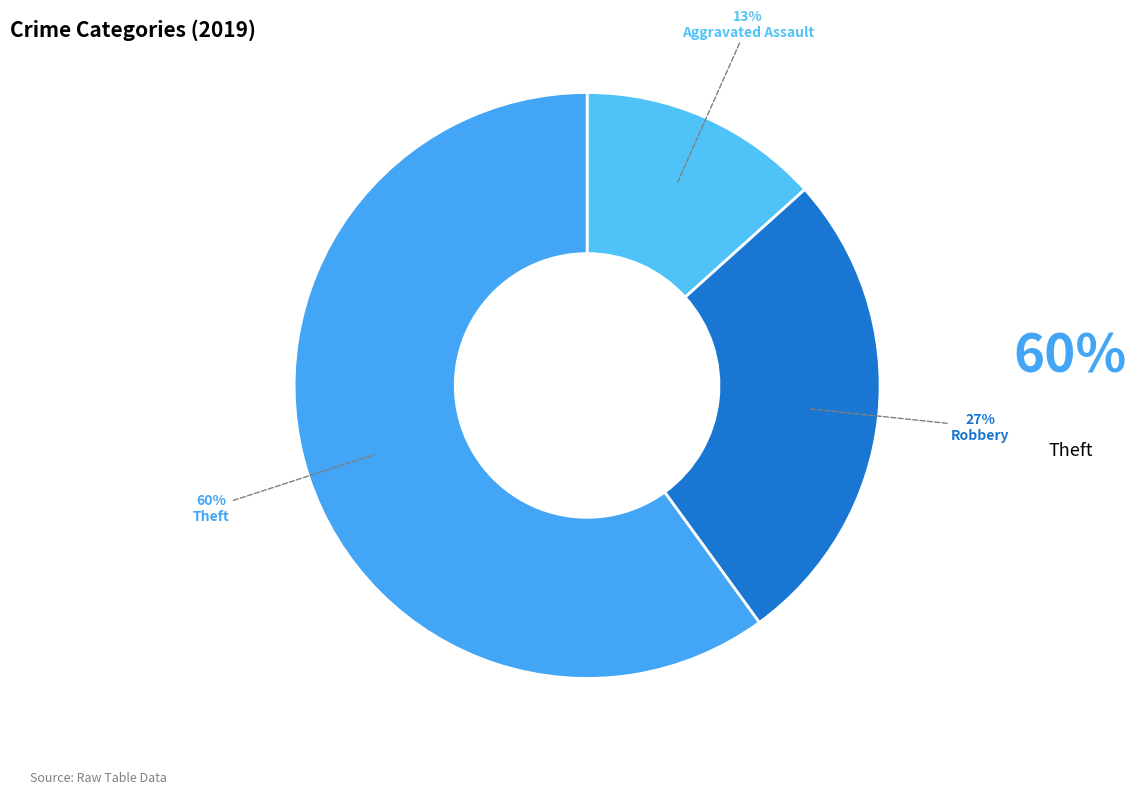

True or false: Robbery accounts for 38% of the total.

False